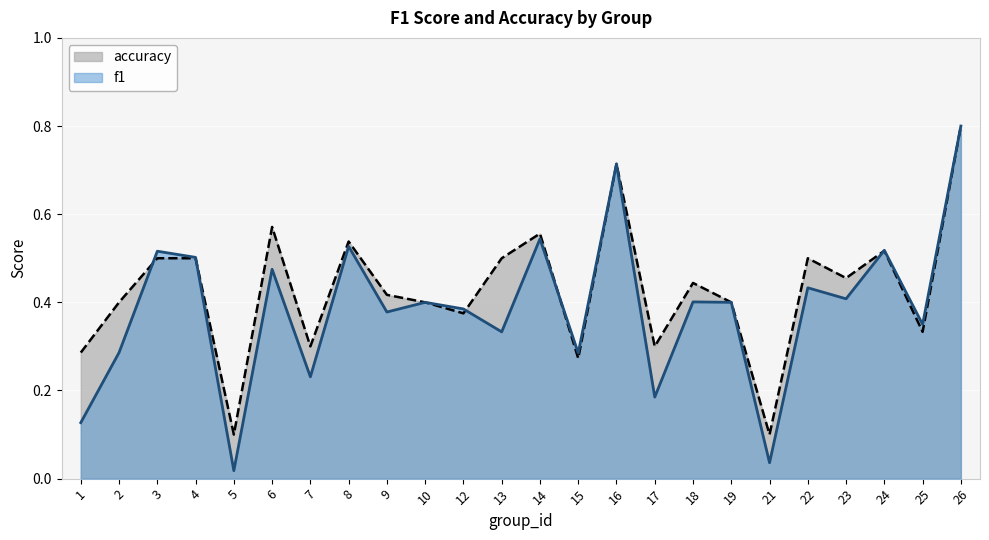

What is the difference between the second highest and second lowest values in the f1 series?

0.7